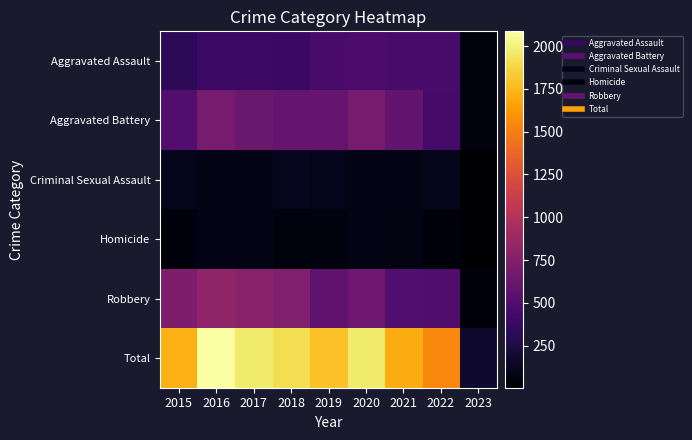

What is the spread (max minus min) of values at 2019?

1739